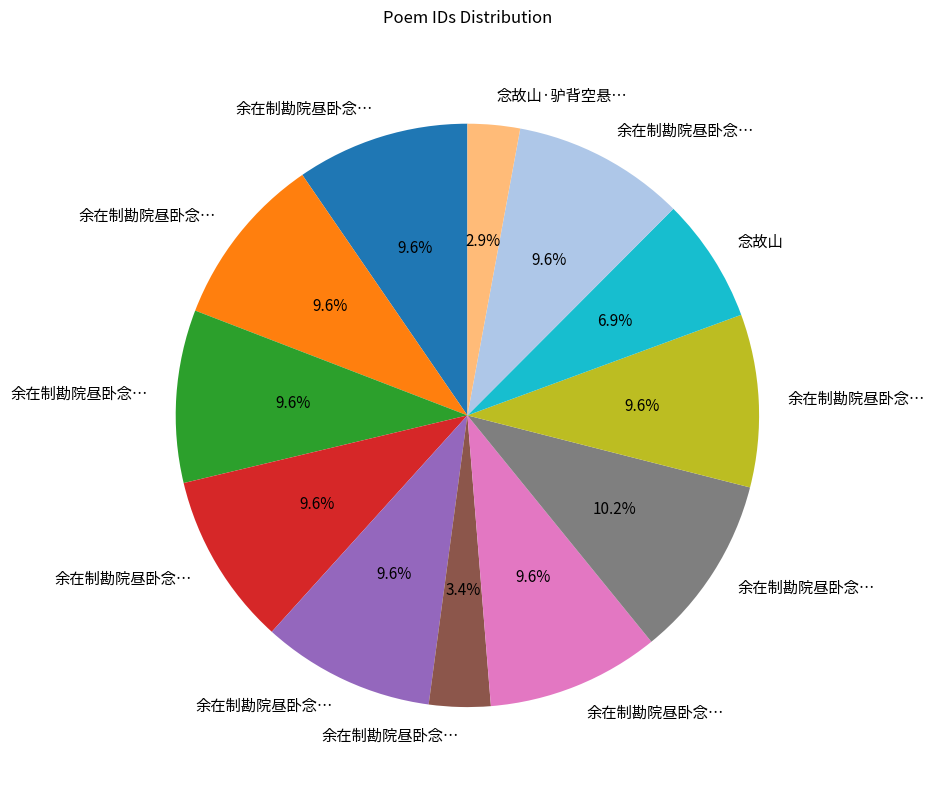

Does any single category account for the majority?

No